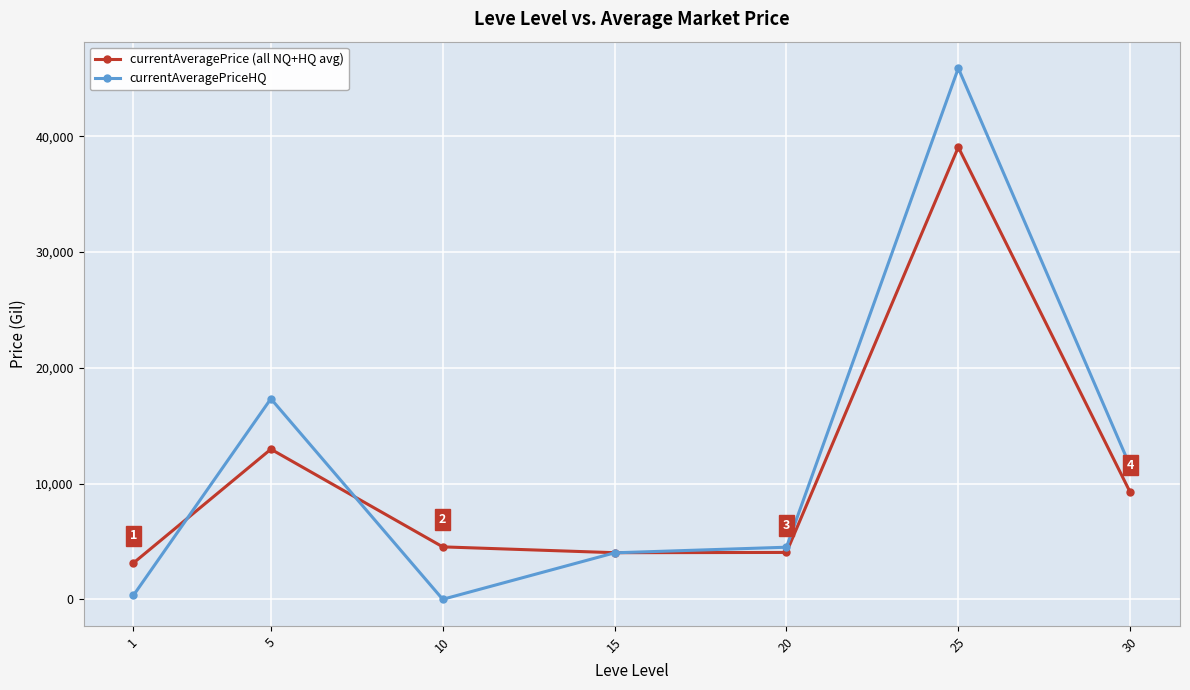

Which category has the highest value in the currentAveragePriceHQ series?

25